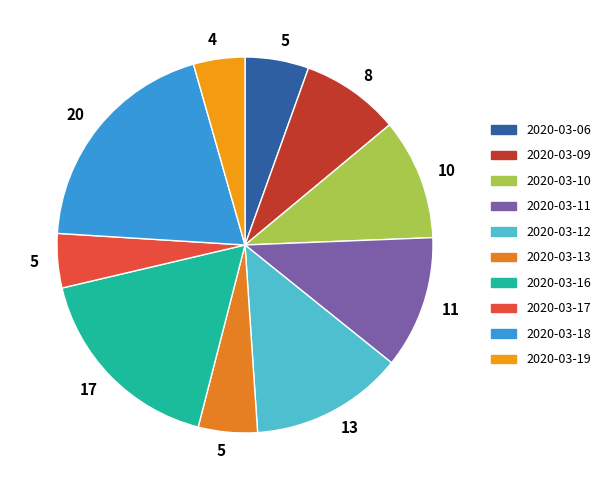

Combined, do 2020-03-16 and 2020-03-12 account for over 50%?

No